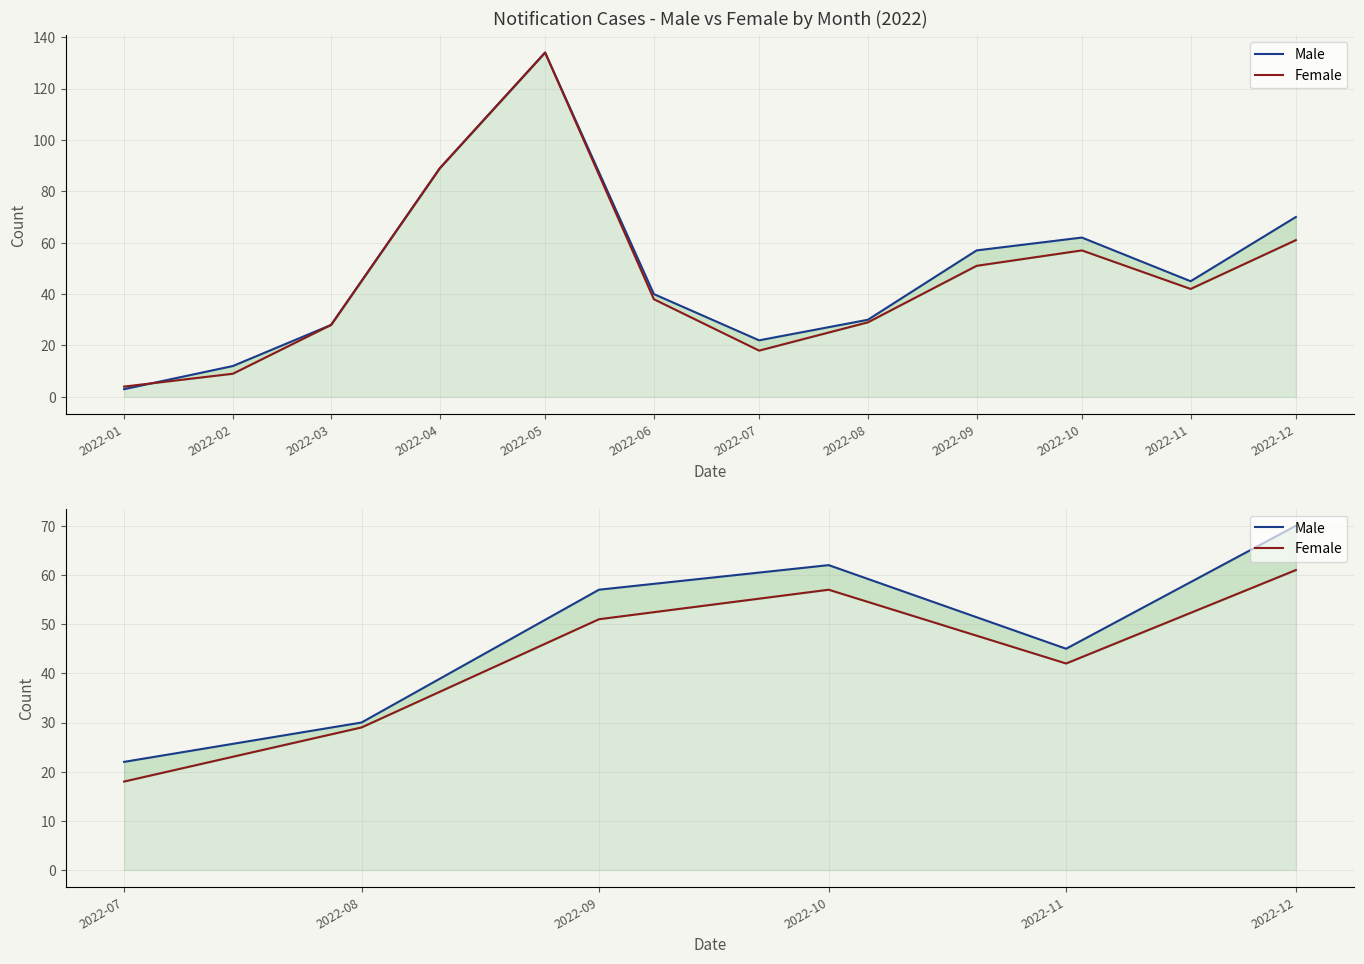

How many interior local peaks does the Male series have?

1